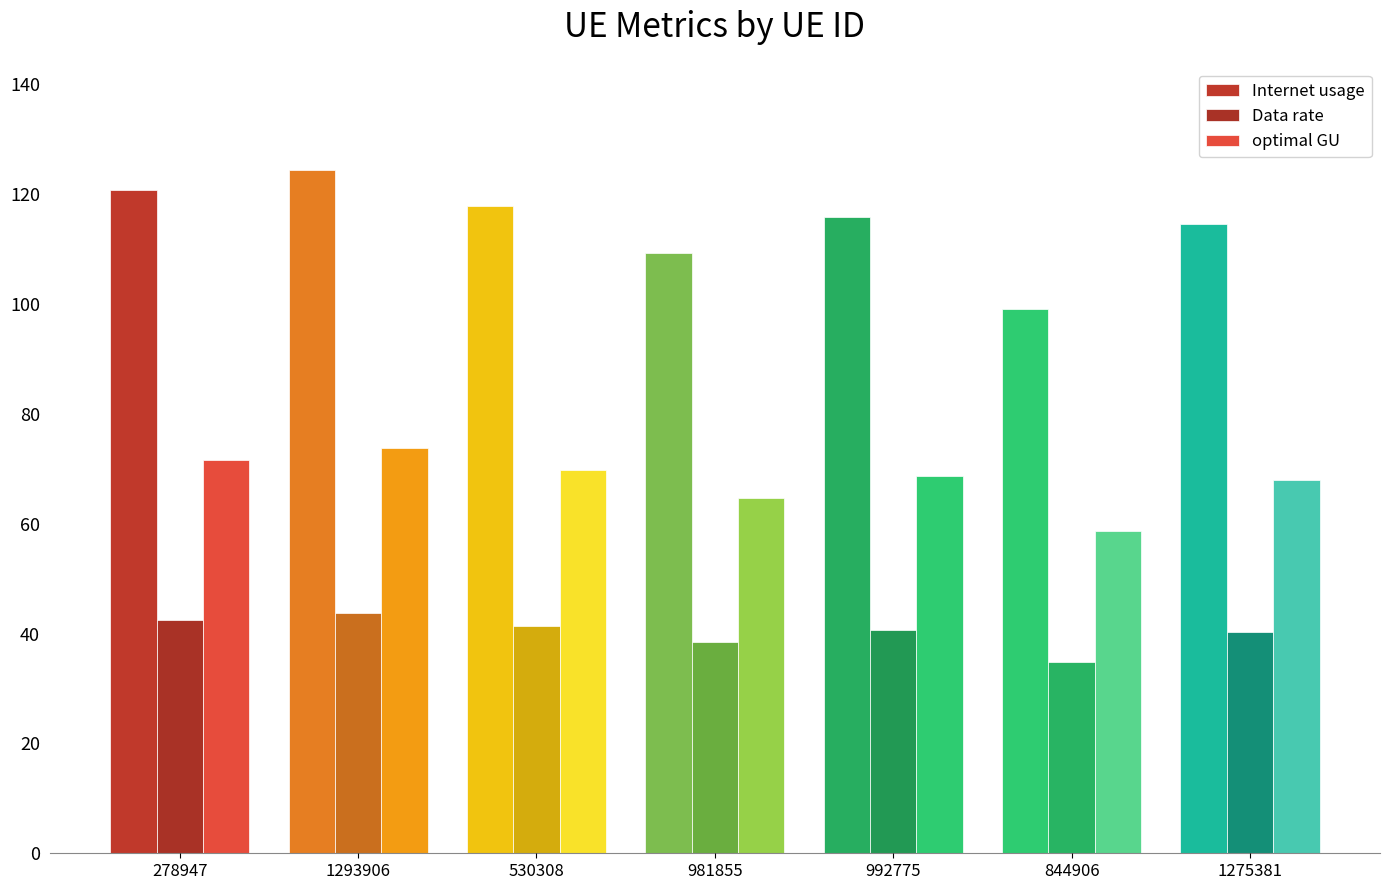

What is the highest value of the optimal GU series?

73.7